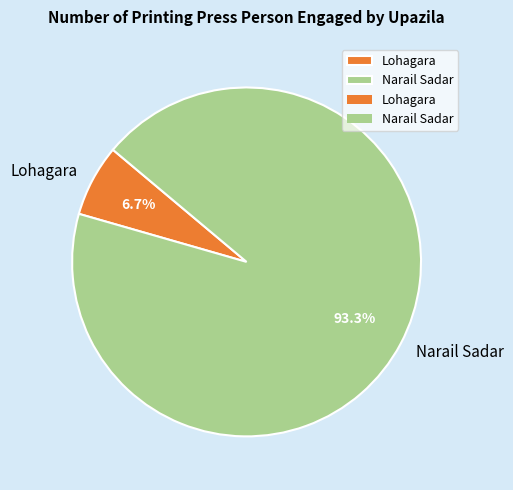

Which has a higher value, Lohagara or Narail Sadar?

Narail Sadar